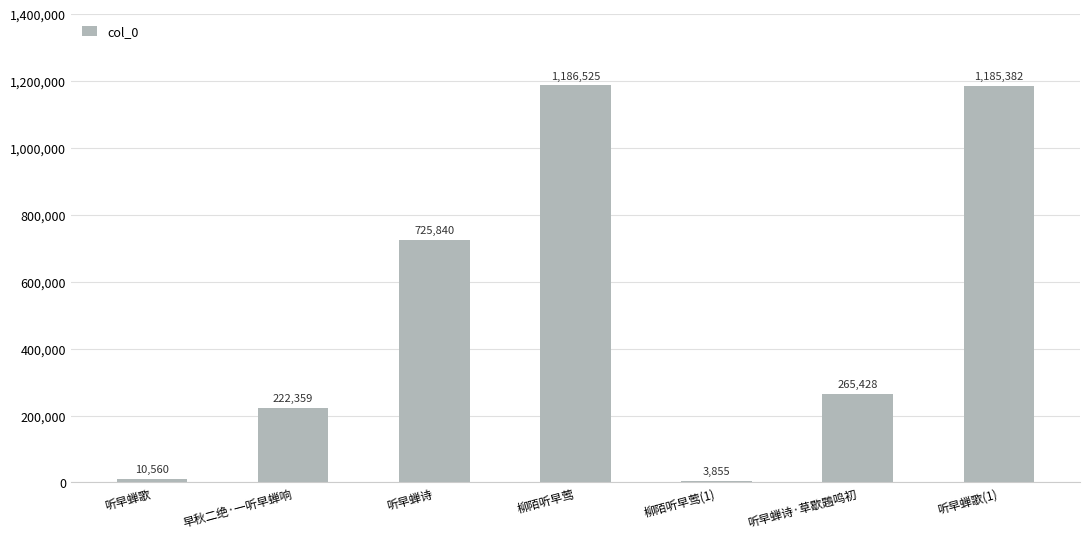

Is it true that the value at 听早蝉歌(1) is 1185382?

True